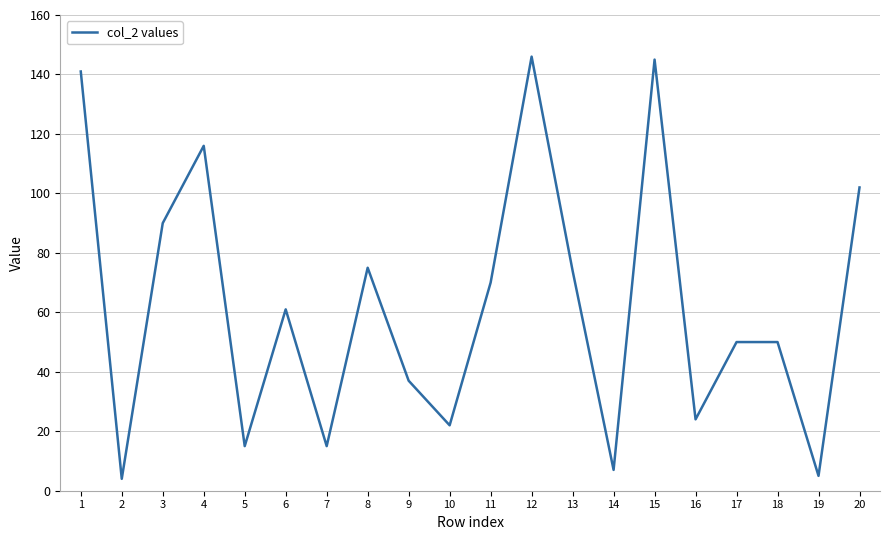

The chart shows a value of 70 at 11. True or false?

True